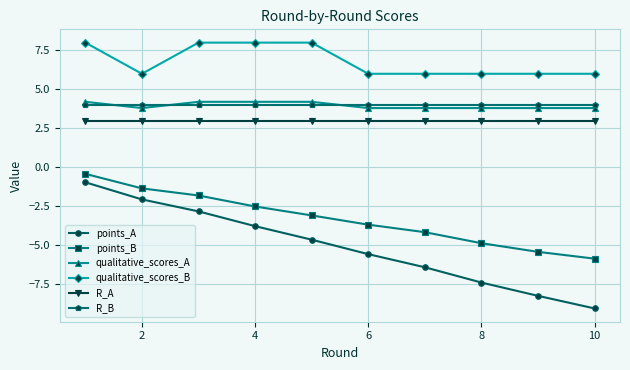

At how many categories does at least one series exceed 0?

10